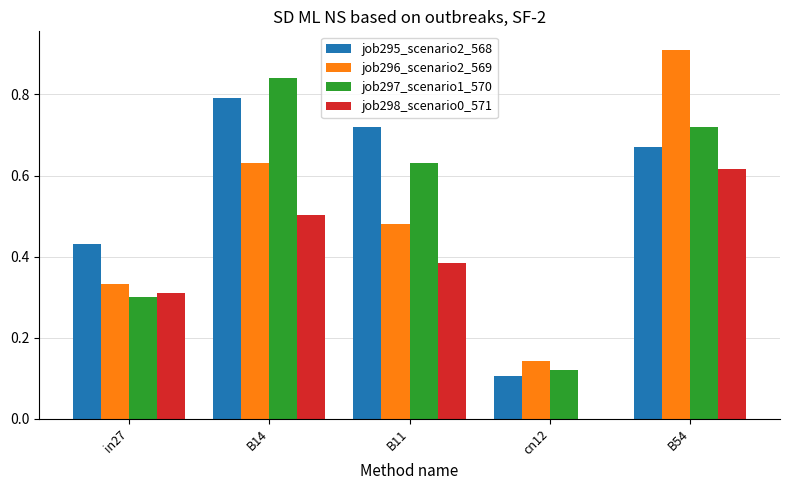

Is it true that job296_scenario2_569 equals 0.7 at B11?

False